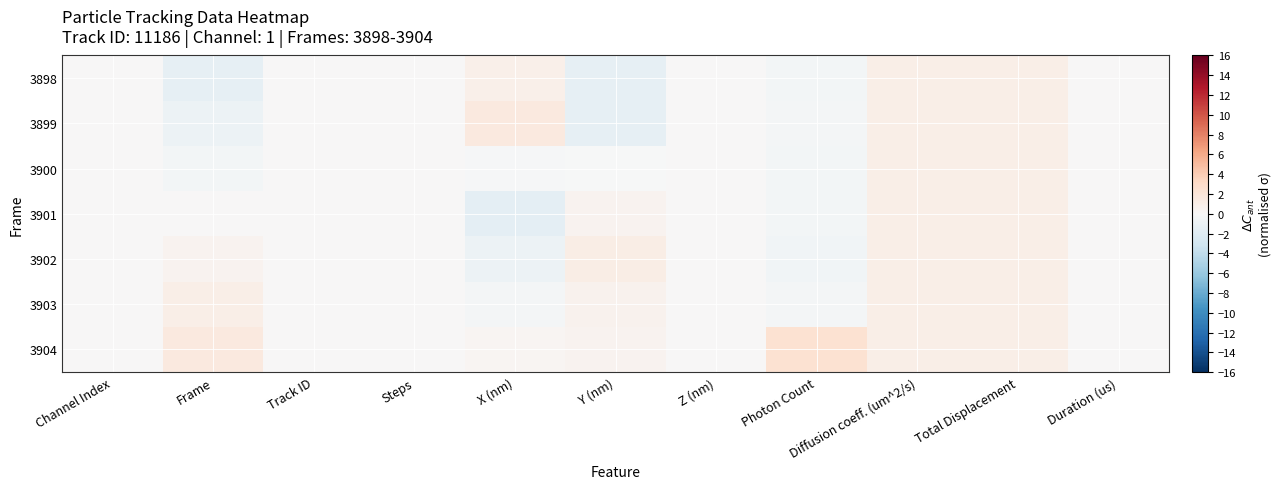

What is the spread (max minus min) of values at Y (nm)?

2.7